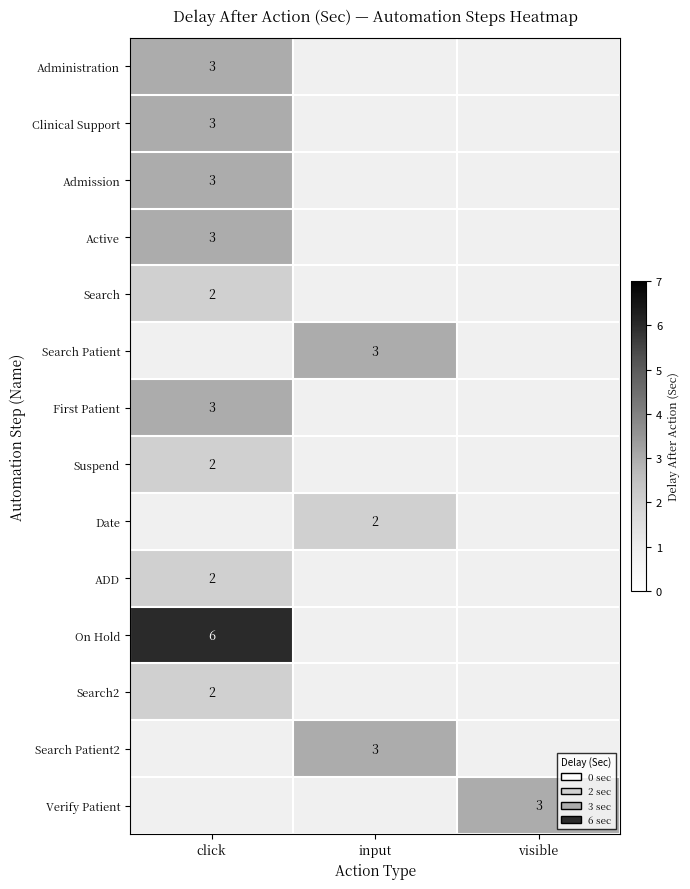

True or false: ADD has a value of 3 at click.

False